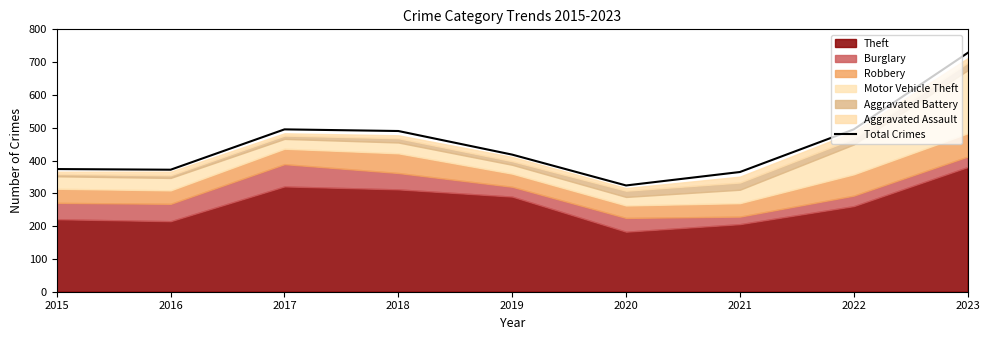

What is the average value?

451